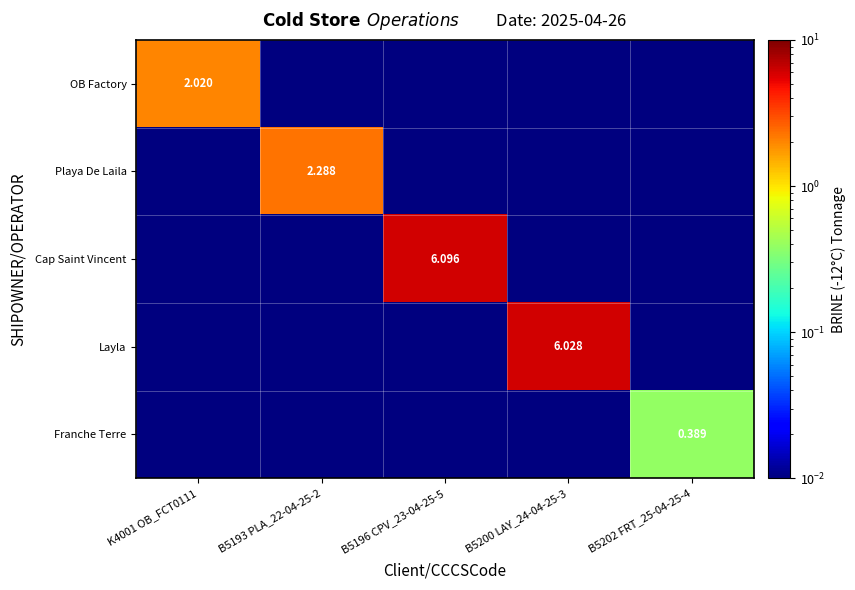

The value of Cap Saint Vincent at B5200 LAY_24-04-25-3 is 0.0. True or false?

True